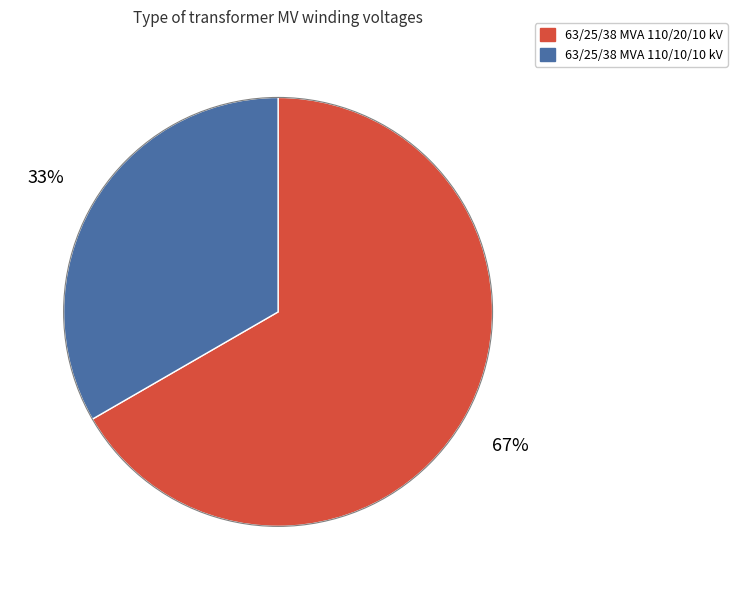

What percentage is the 63/25/38 MVA 110/10/10 kV slice, to the nearest percent?

33%